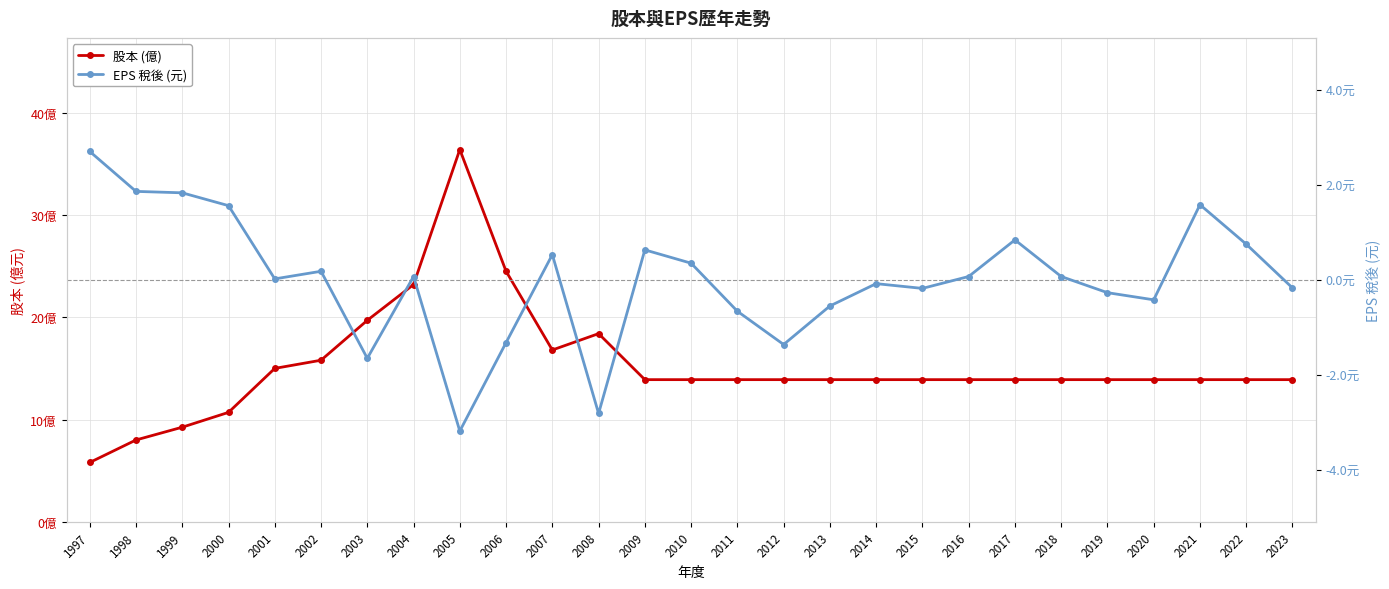

Is this an area chart (filled region under the line)?

No